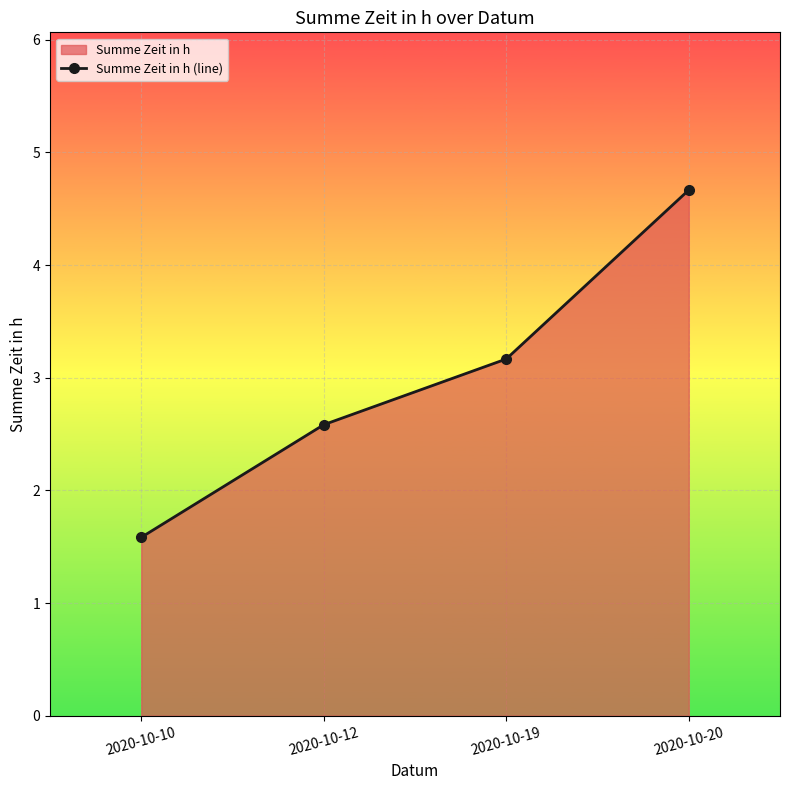

True or false: the data has more than 2 interior local peaks.

False